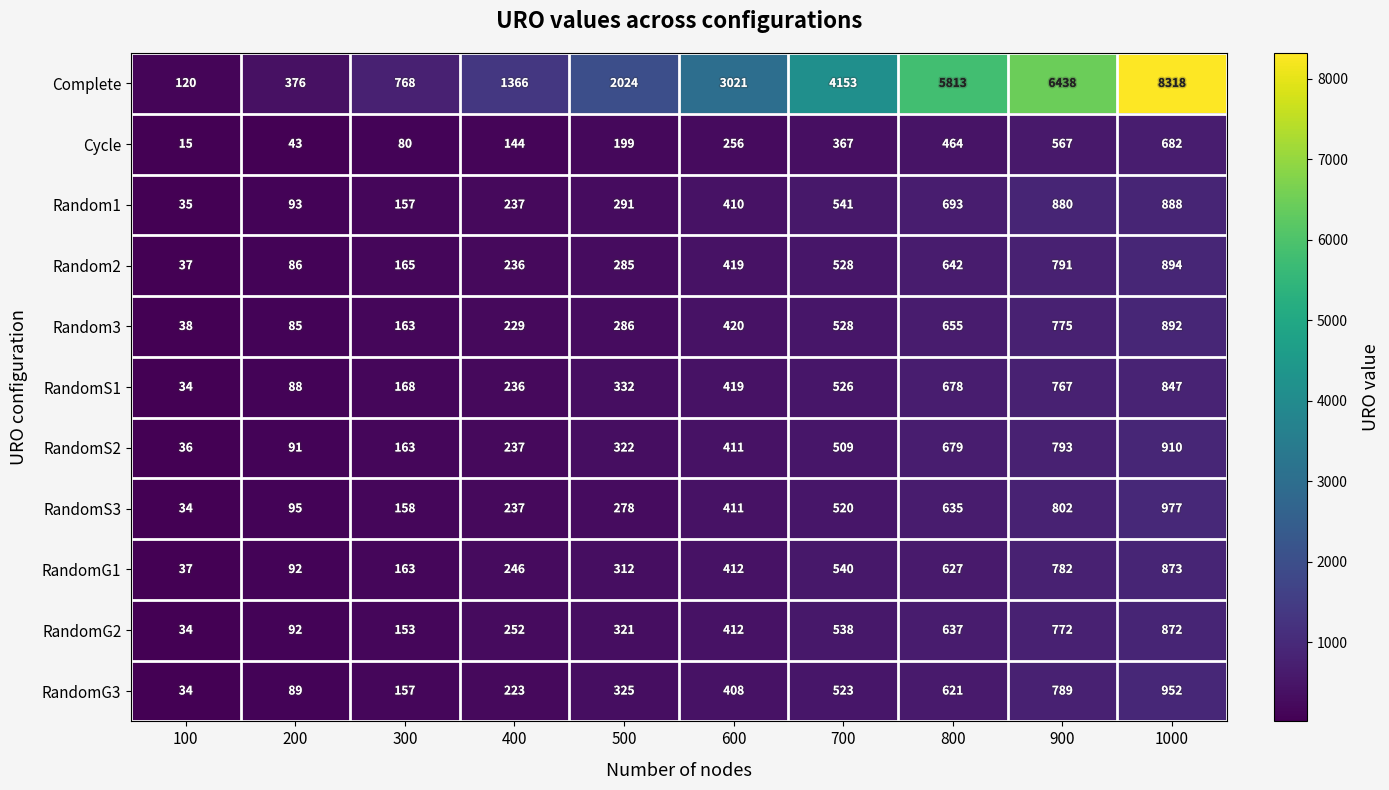

Which series has the largest total across all categories?

Complete